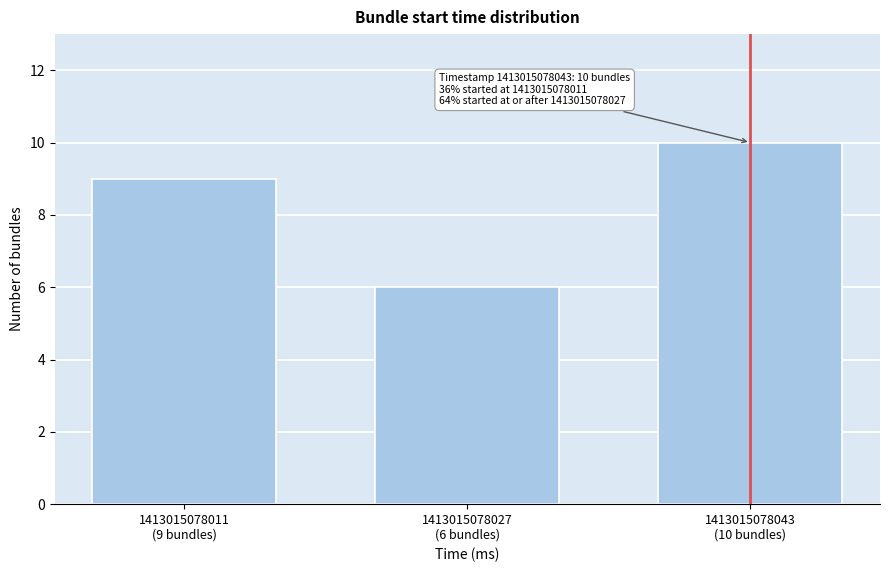

Reading left to right, what are all the values shown in this chart?

9	6	10